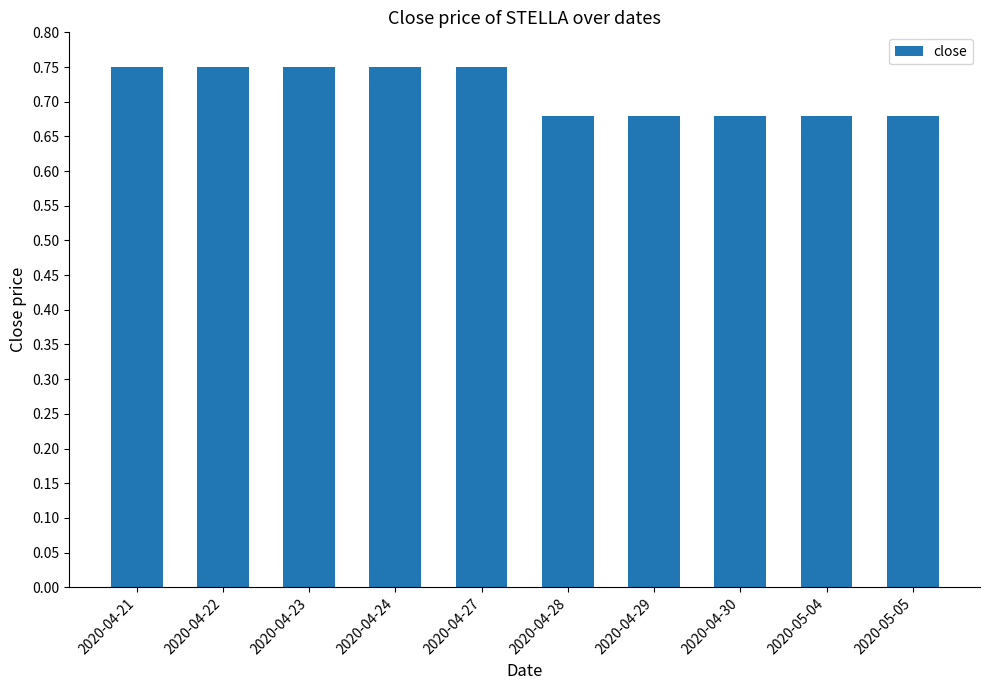

How many values are between 0 and 1?

10